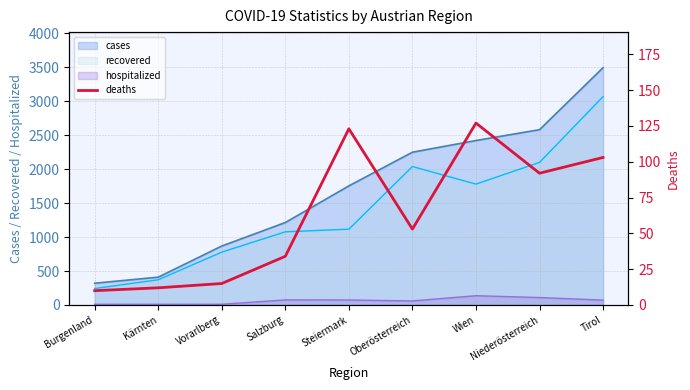

How many values are below 53?

4